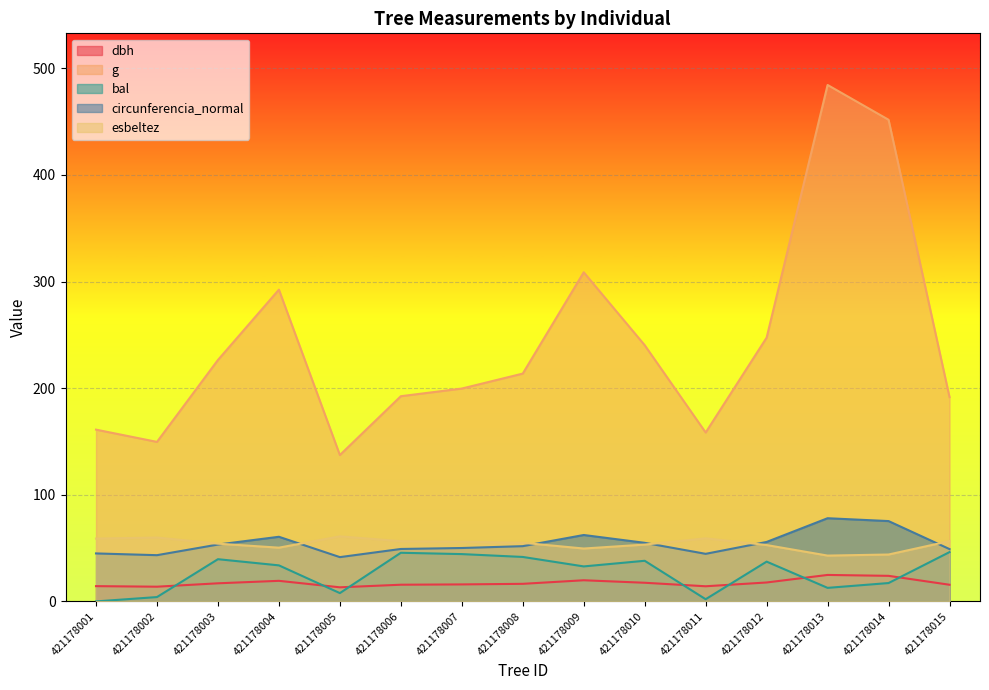

At which label does g reach its peak?

421178013